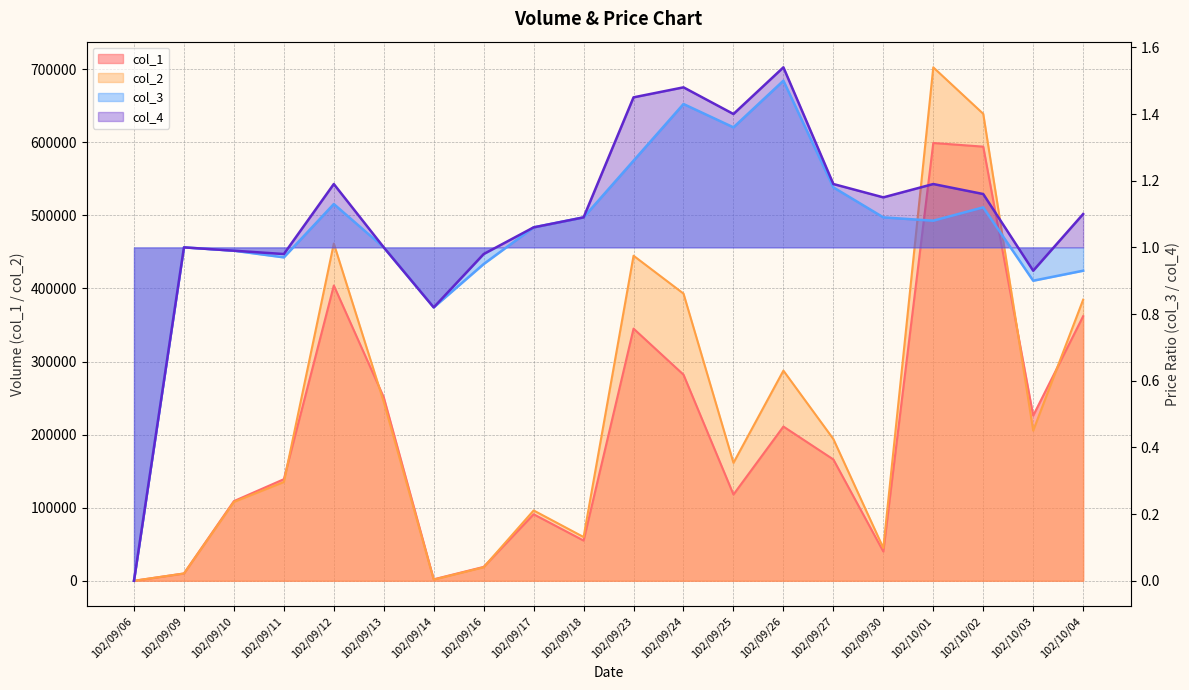

Which has a higher value, 102/09/30 or 102/10/03?

102/10/03